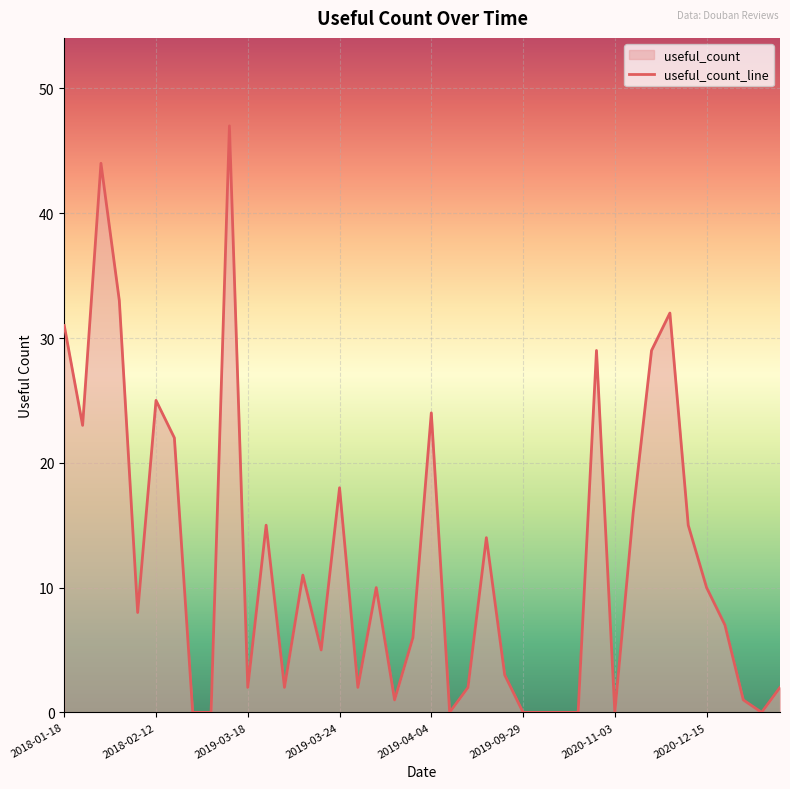

What is the difference between the maximum and minimum values?

47